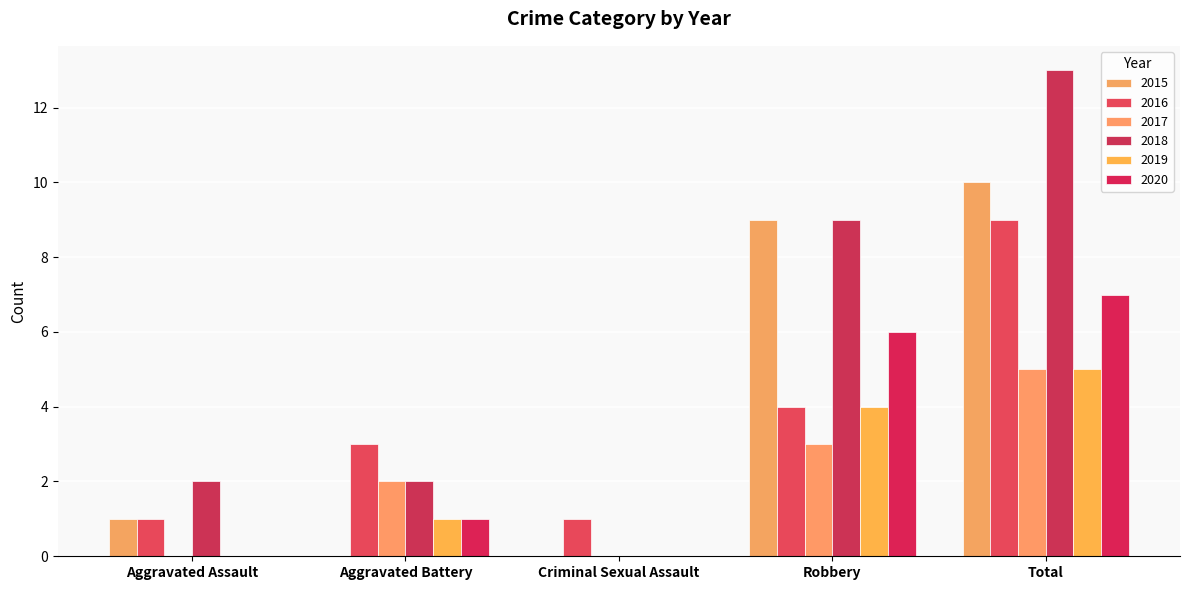

Count the number of categories in the chart.

5